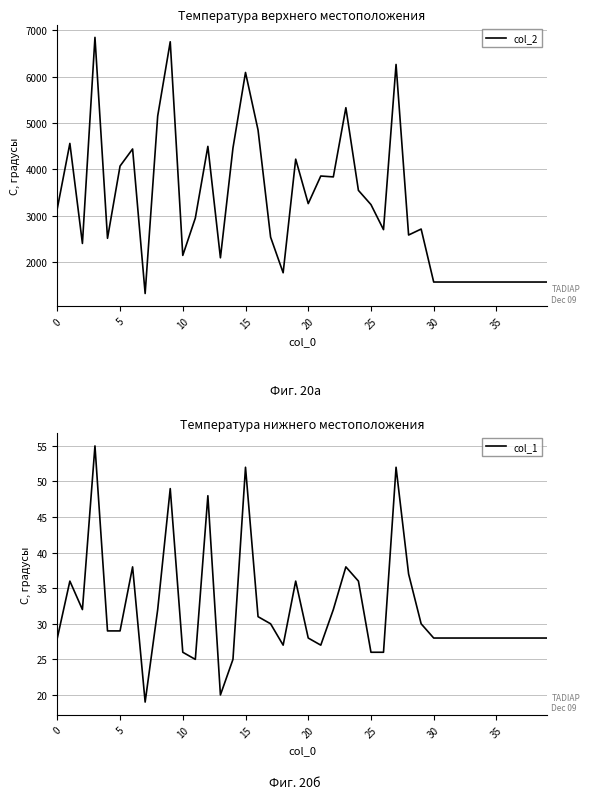

True or false: col_1 and col_2 intersect in this chart.

False